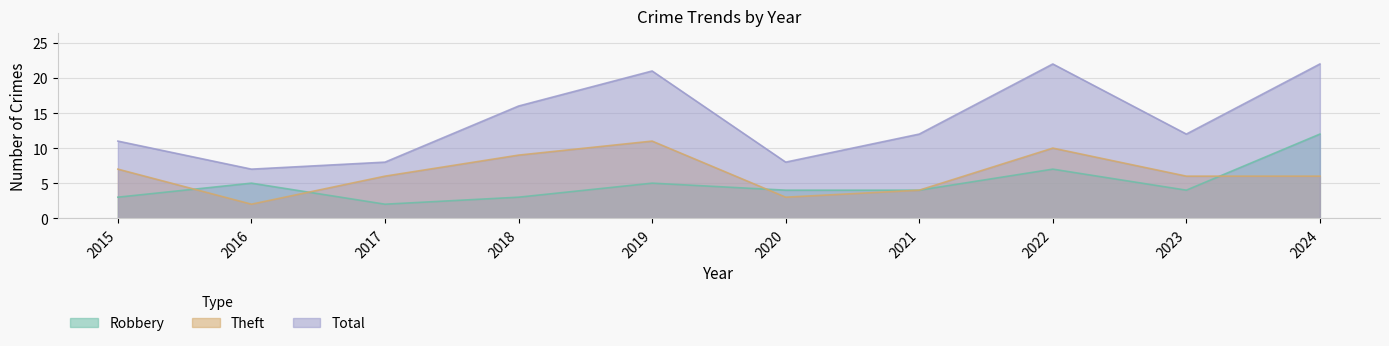

How many lines are shown in the chart?

3